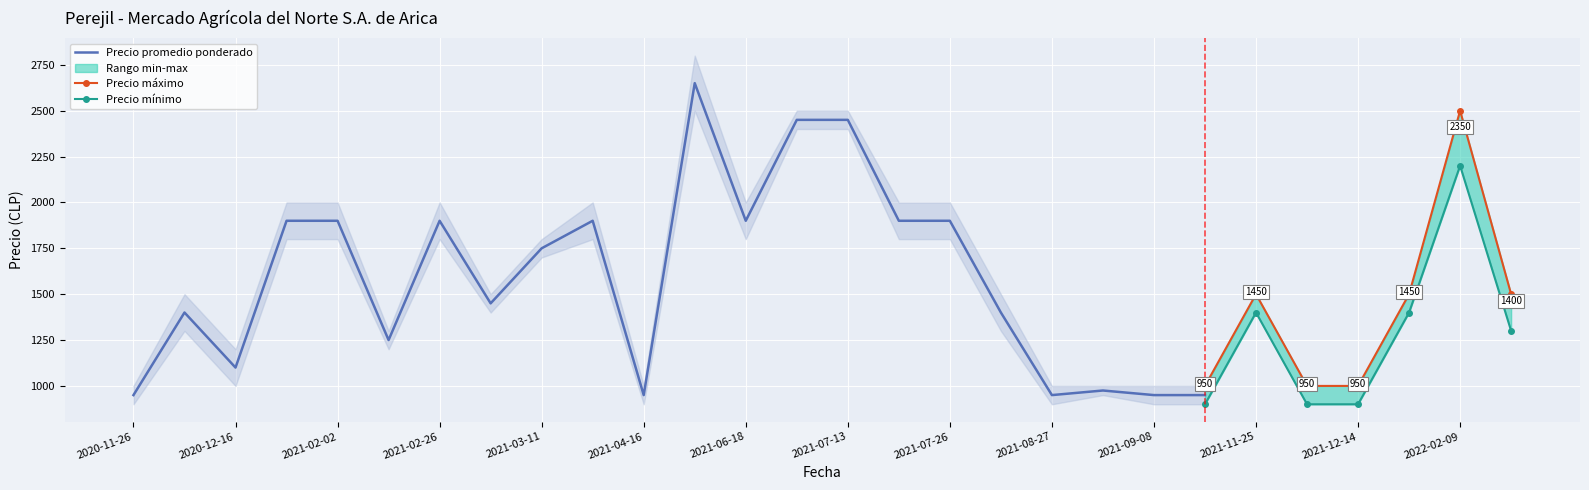

The value of Precio mínimo at 2021-03-02 is 320. True or false?

False